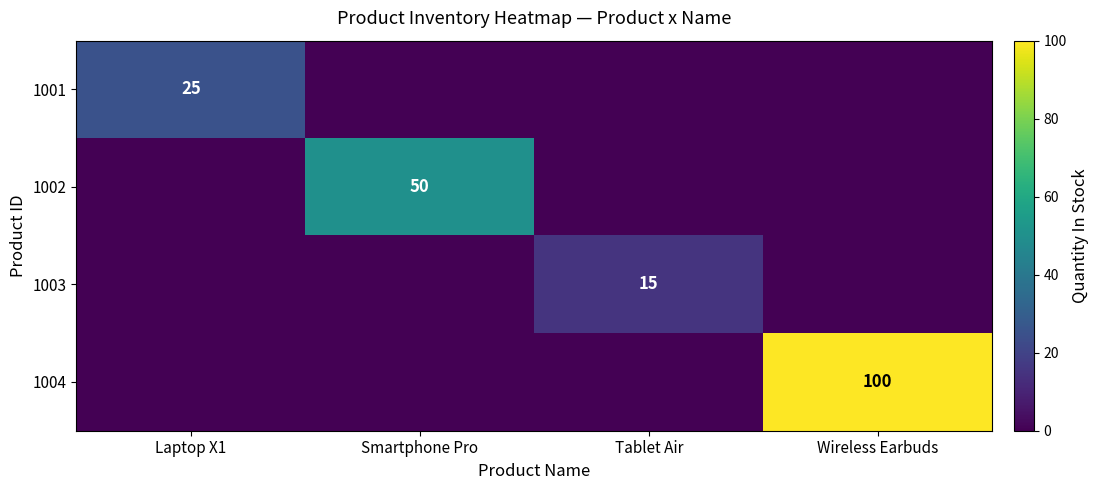

The value of 1001 at Laptop X1 is 7. True or false?

False